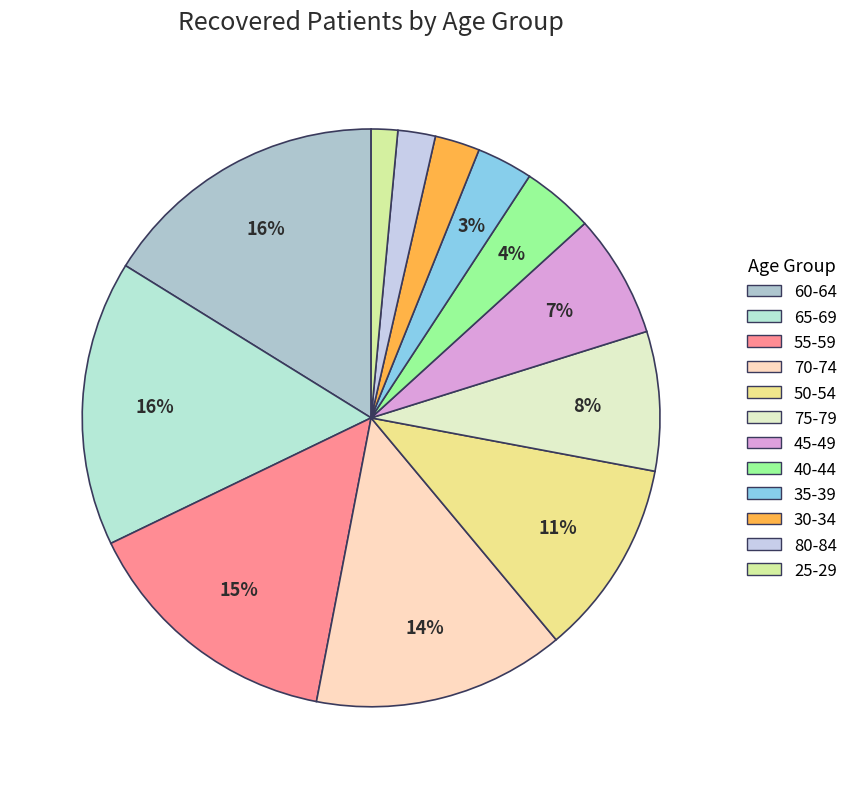

To the nearest percent, what is the difference between the largest and smallest slice percentages?

15%